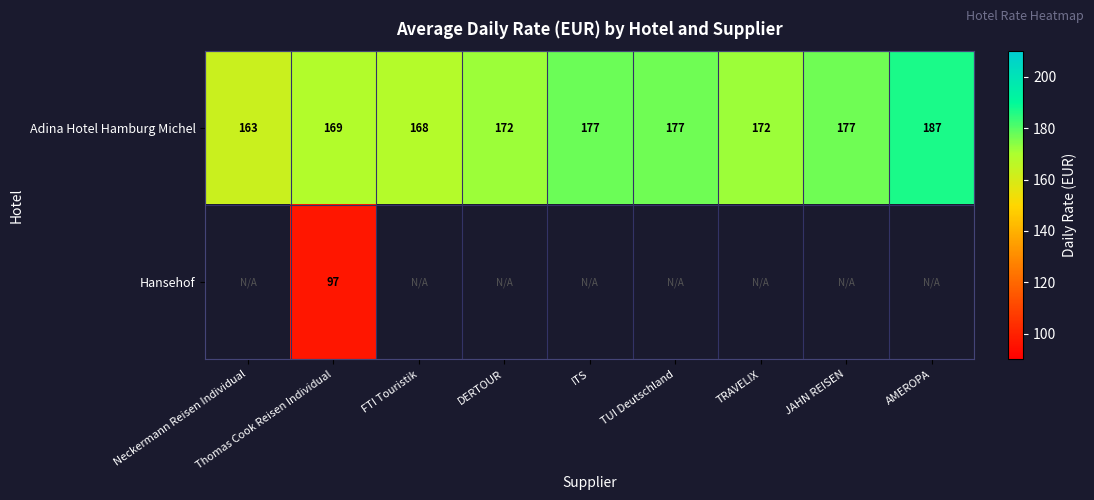

Read the Adina Hotel Hamburg Michel value at AMEROPA, to the nearest 5.

185